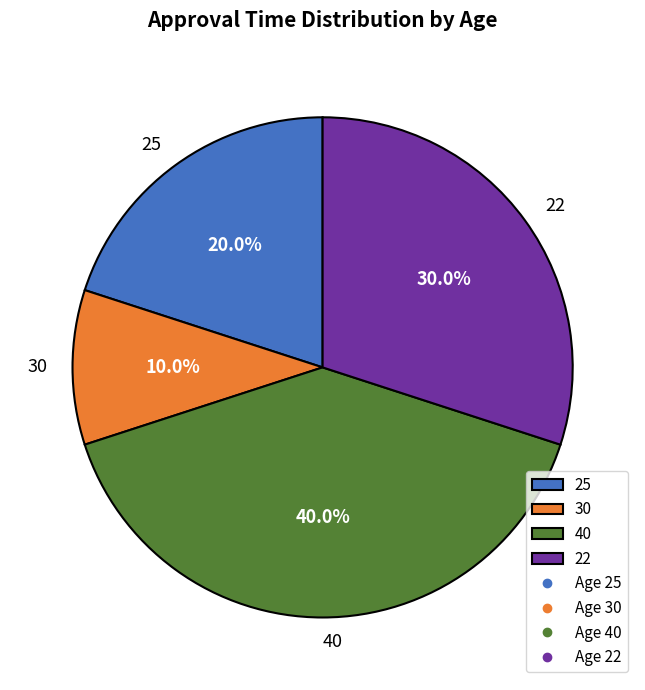

To the nearest percent, what is the difference between the largest and smallest slice percentages?

30%